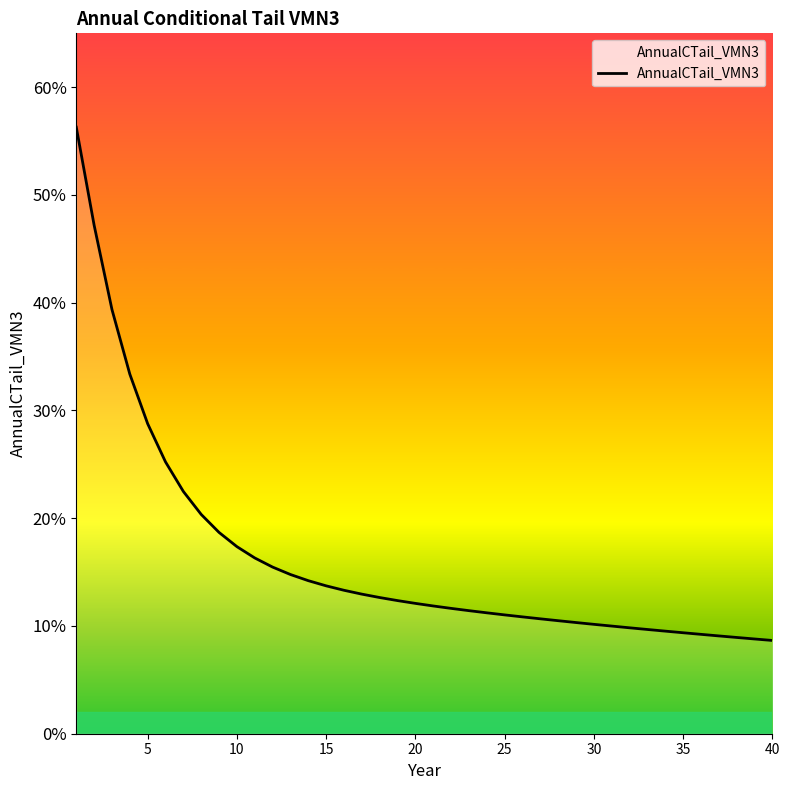

What is the greatest value displayed?

0.6